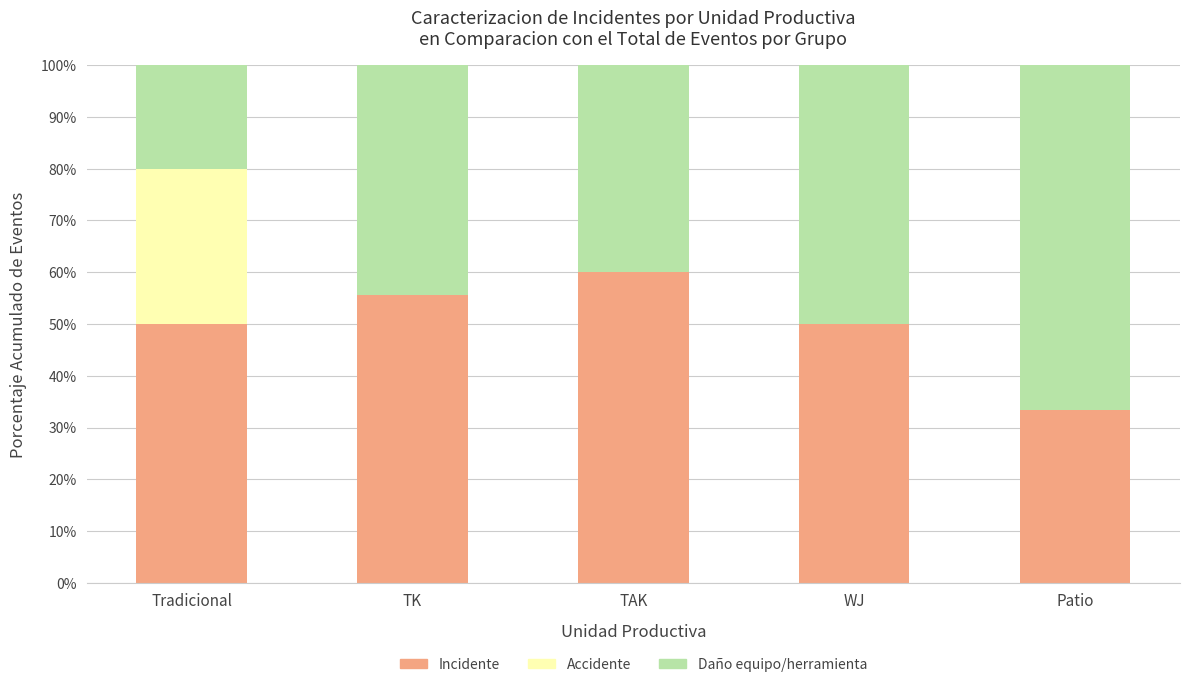

At which label does Incidente reach its peak?

TAK